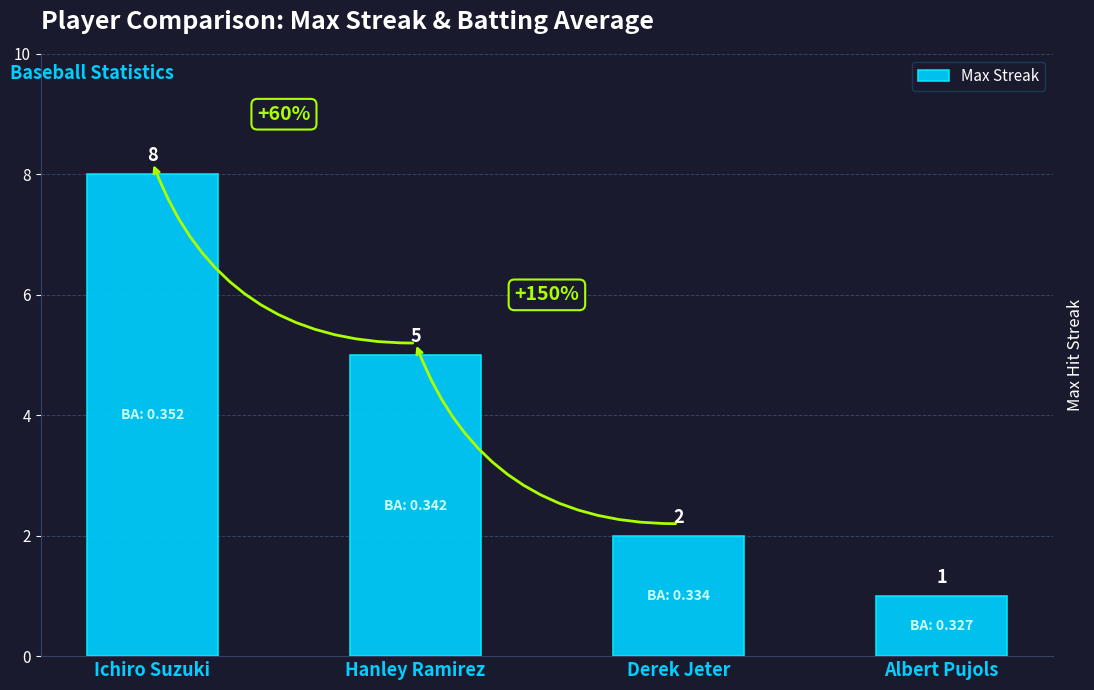

Read the value at Hanley Ramirez.

5